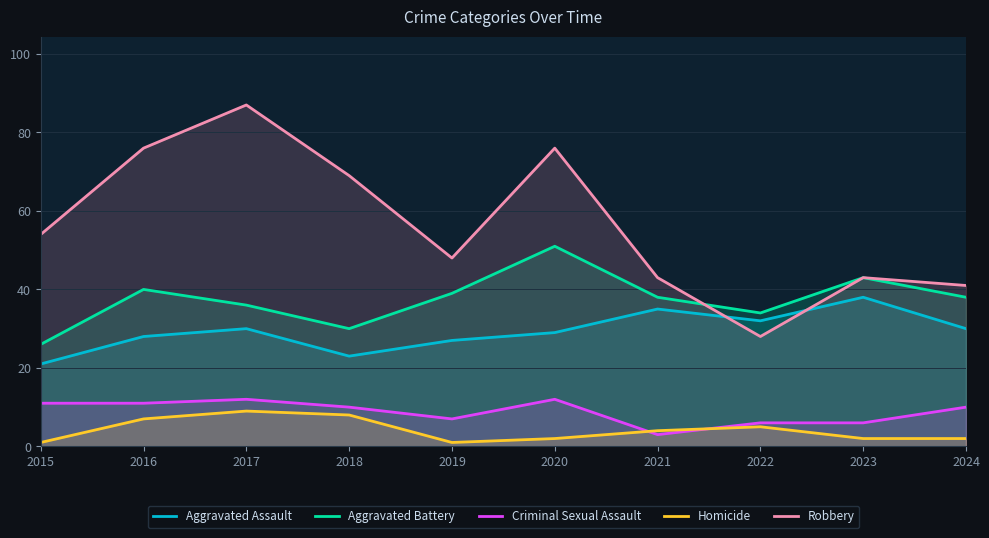

True or false: Aggravated Assault has more than 0 interior local peaks.

True